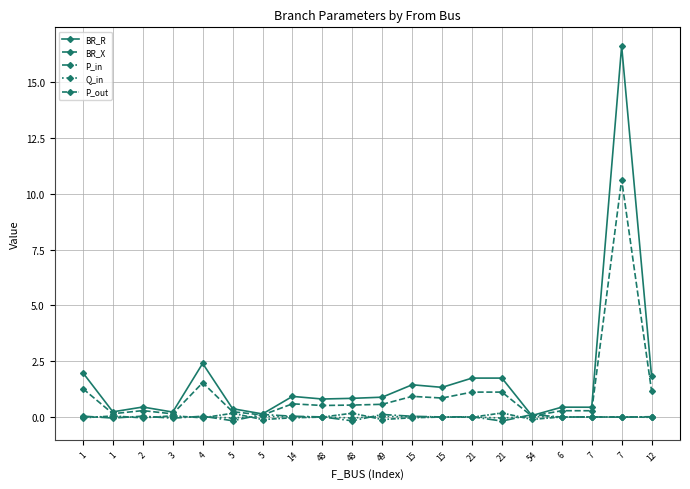

What is the label of the 14th point from the right?

5